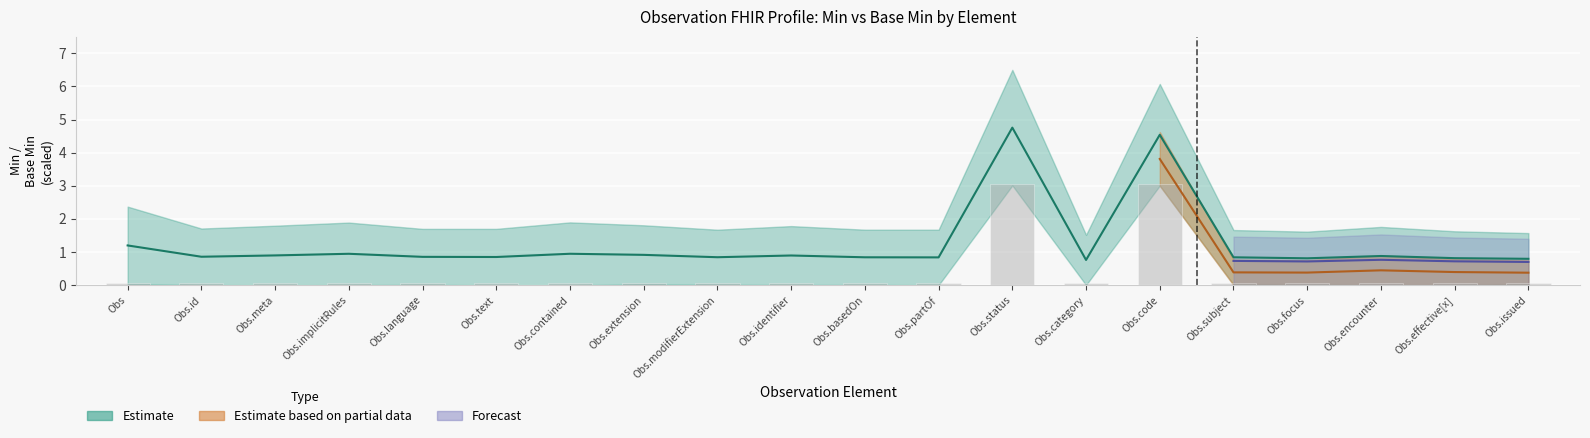

True or false: Min has a value of 0.8 at Obs.issued.

True